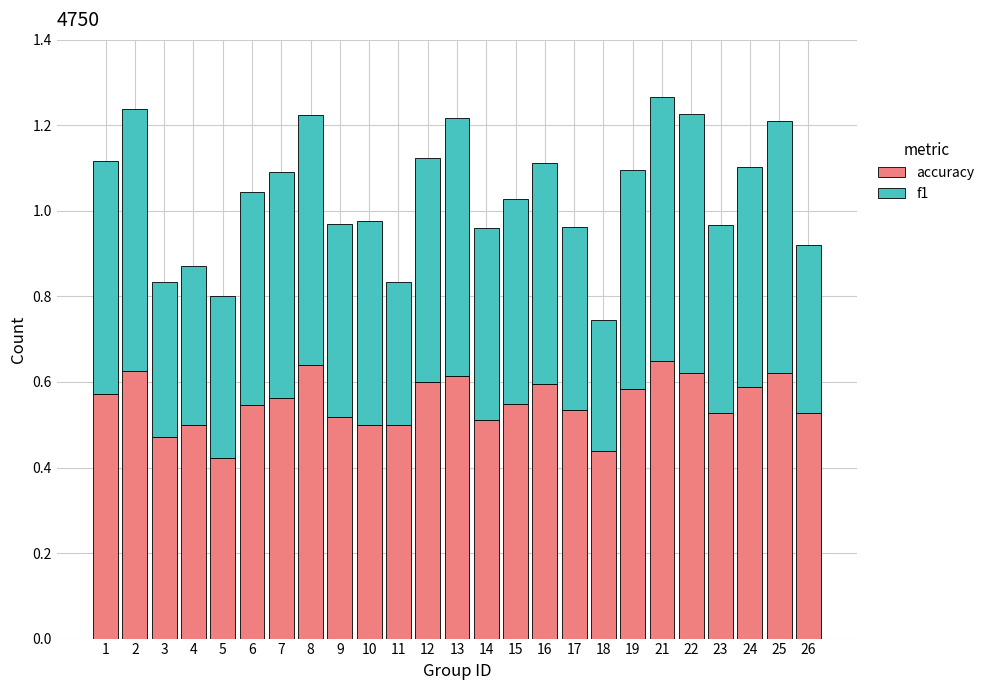

What is the sum of all accuracy values?

13.8